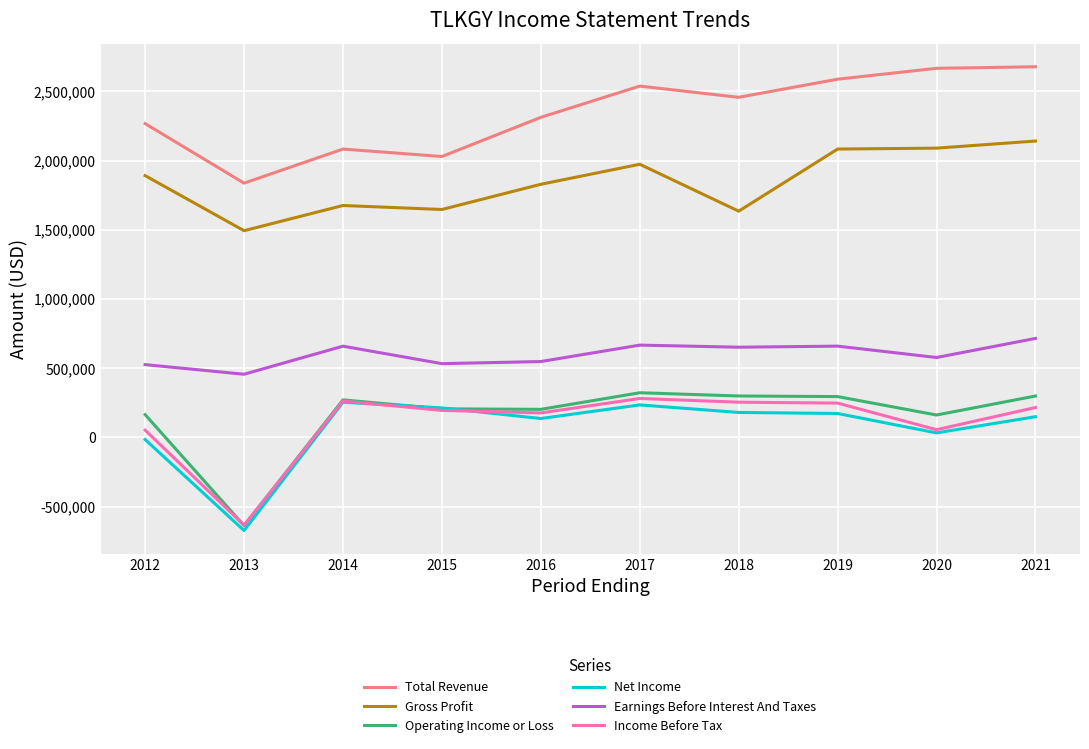

What is the difference between the maximum and minimum values in the Net Income series?

926500